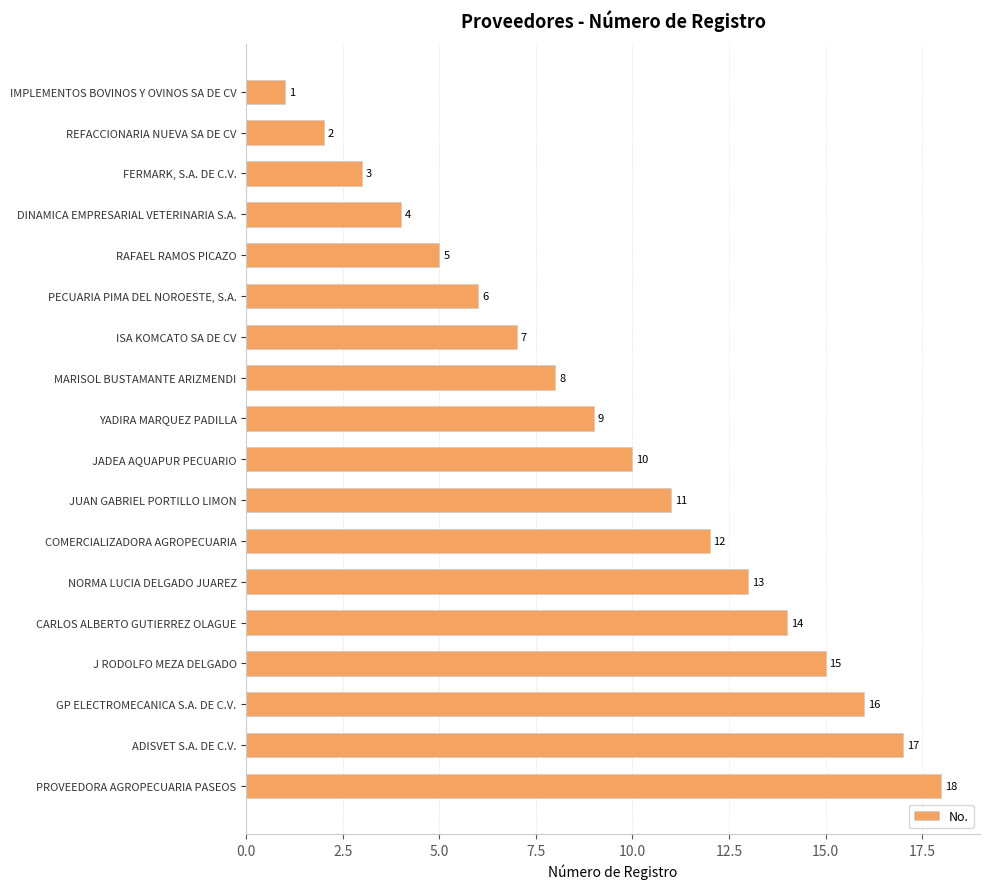

List the labels in order of value, largest first.

PROVEEDORA AGROPECUARIA PASEOS, ADISVET S.A. DE C.V., GP ELECTROMECANICA S.A. DE C.V., J RODOLFO MEZA DELGADO, CARLOS ALBERTO GUTIERREZ OLAGUE, NORMA LUCIA DELGADO JUAREZ, COMERCIALIZADORA AGROPECUARIA, JUAN GABRIEL PORTILLO LIMON, JADEA AQUAPUR PECUARIO, YADIRA MARQUEZ PADILLA, MARISOL BUSTAMANTE ARIZMENDI, ISA KOMCATO SA DE CV, PECUARIA PIMA DEL NOROESTE, S.A., RAFAEL RAMOS PICAZO, DINAMICA EMPRESARIAL VETERINARIA S.A., FERMARK, S.A. DE C.V., REFACCIONARIA NUEVA SA DE CV, IMPLEMENTOS BOVINOS Y OVINOS SA DE CV